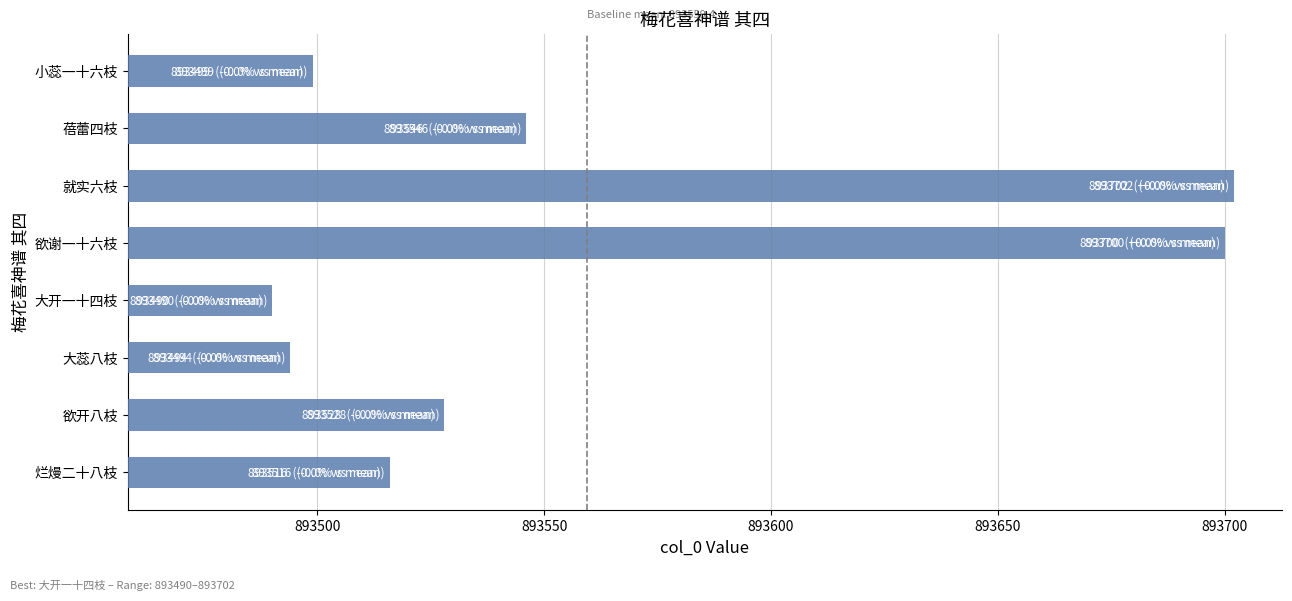

Which category has the lowest value across all series?

大开一十四枝